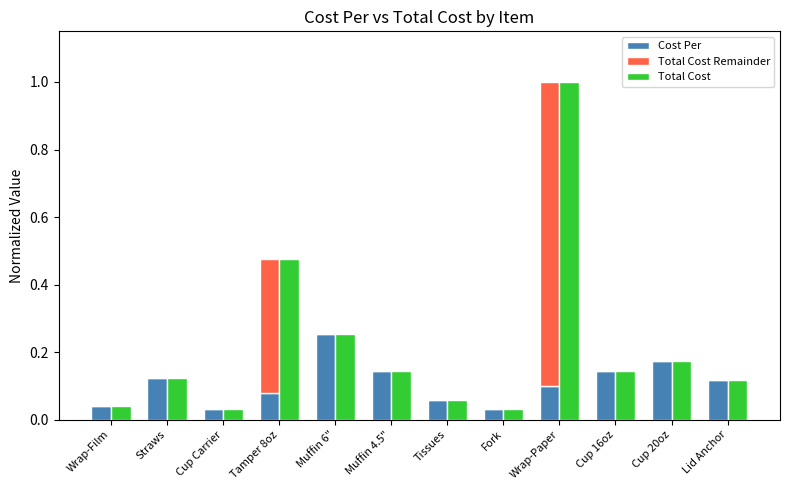

Reading left to right, what are all the values shown in this chart?

Cost Per: Wrap-Film=0.0	Straws=0.1	Cup Carrier=0.0	Tamper 8oz=0.1	Muffin 6"=0.3	Muffin 4.5"=0.1	Tissues=0.1	Fork=0.0	Wrap-Paper=0.1	Cup 16oz=0.1	Cup 20oz=0.2	Lid Anchor=0.1
Total Cost Remainder: Wrap-Film=0.0	Straws=0.0	Cup Carrier=0.0	Tamper 8oz=0.4	Muffin 6"=0.0	Muffin 4.5"=0.0	Tissues=0.0	Fork=0.0	Wrap-Paper=0.9	Cup 16oz=0.0	Cup 20oz=0.0	Lid Anchor=0.0
Total Cost: Wrap-Film=0.0	Straws=0.1	Cup Carrier=0.0	Tamper 8oz=0.5	Muffin 6"=0.3	Muffin 4.5"=0.1	Tissues=0.1	Fork=0.0	Wrap-Paper=1.0	Cup 16oz=0.1	Cup 20oz=0.2	Lid Anchor=0.1